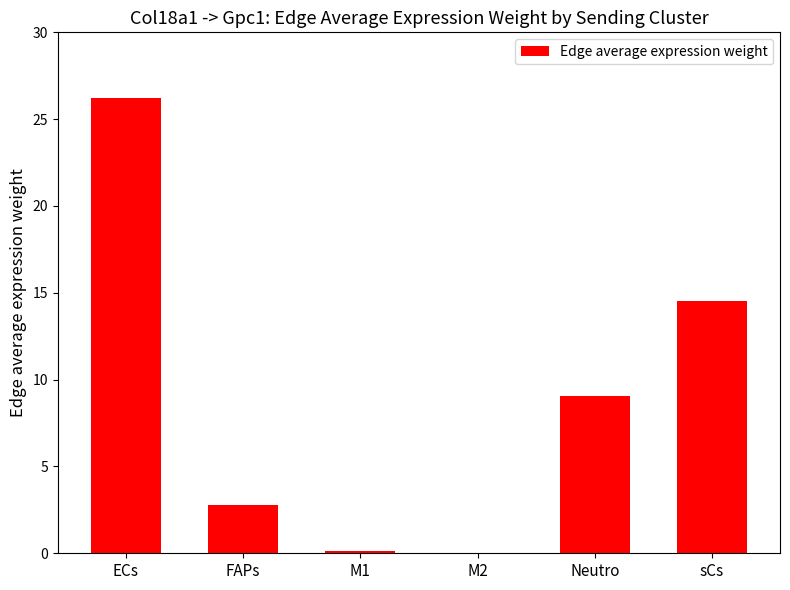

At which category does the chart reach its peak across all series?

ECs